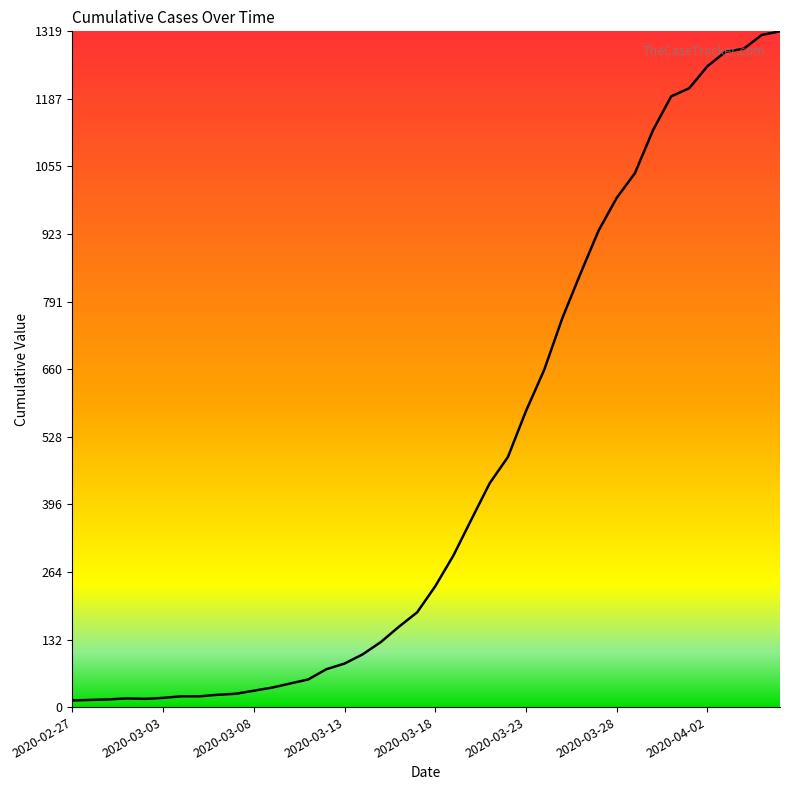

Count the number of categories in the chart.

40